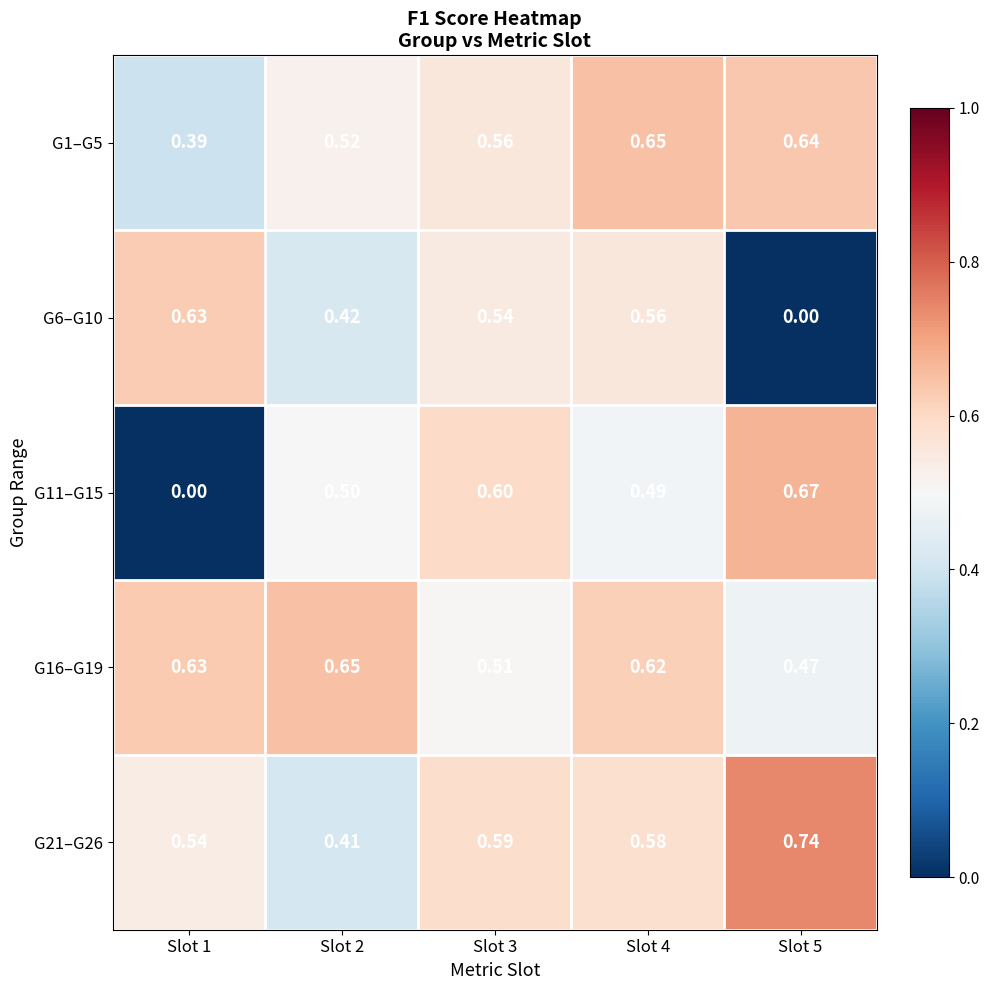

Is the value of G11–G15 at Slot 5 greater than the value of G6–G10 at Slot 3?

Yes